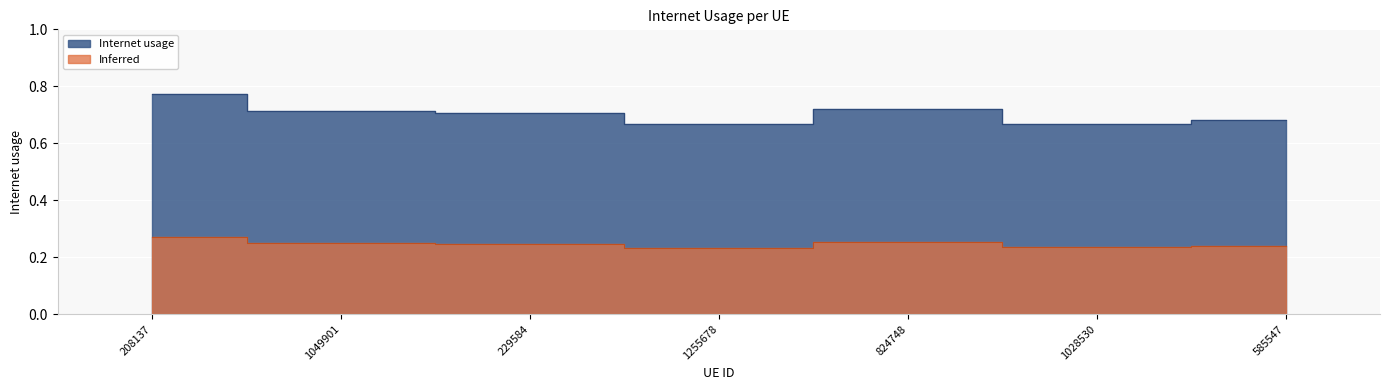

The chart shows a value of 0.4 at 824748. True or false?

False